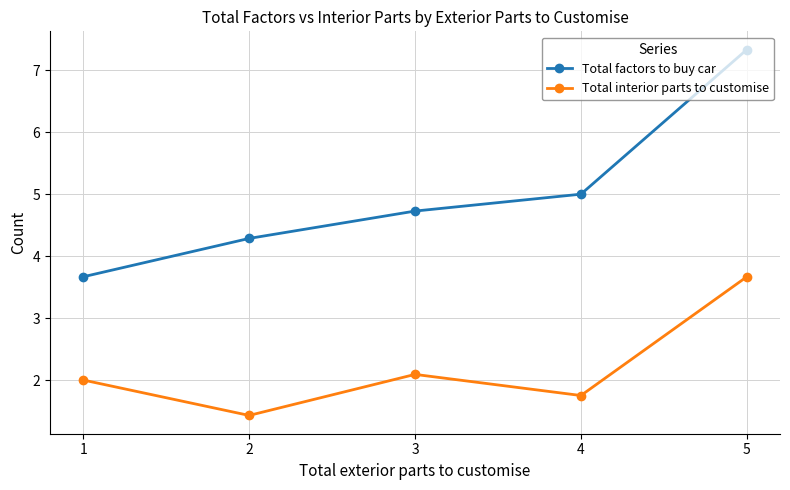

Does the chart have visible grid lines?

Yes